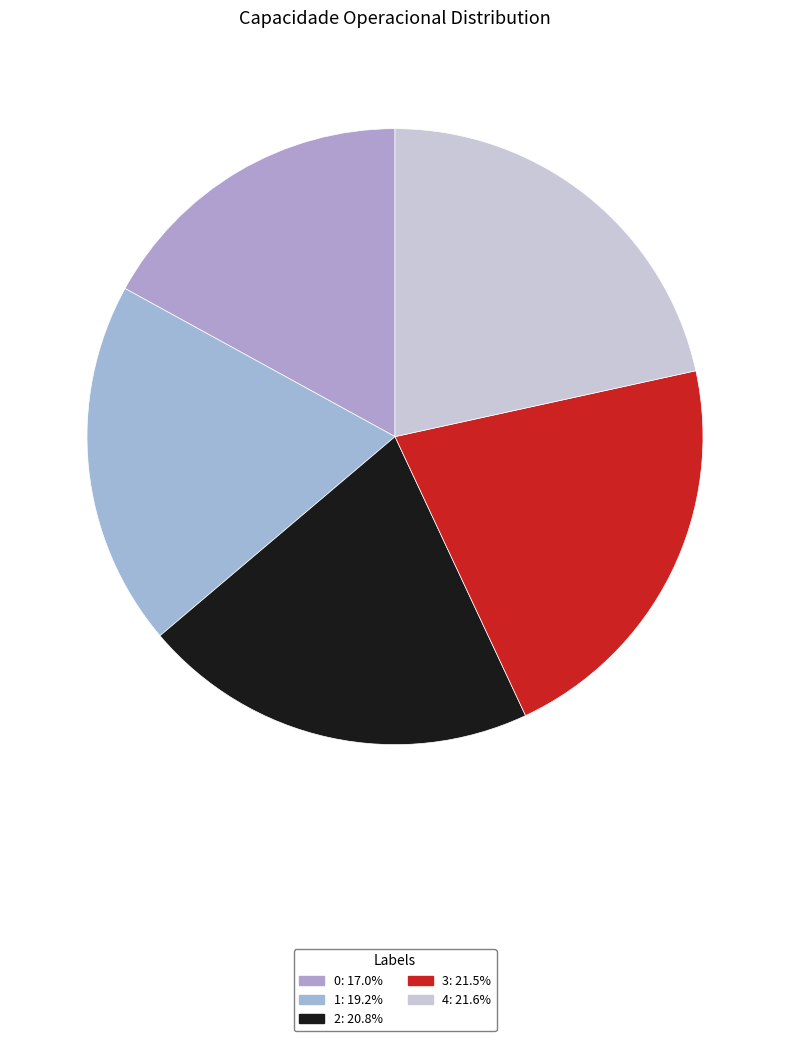

Count the number of slices in the pie.

5